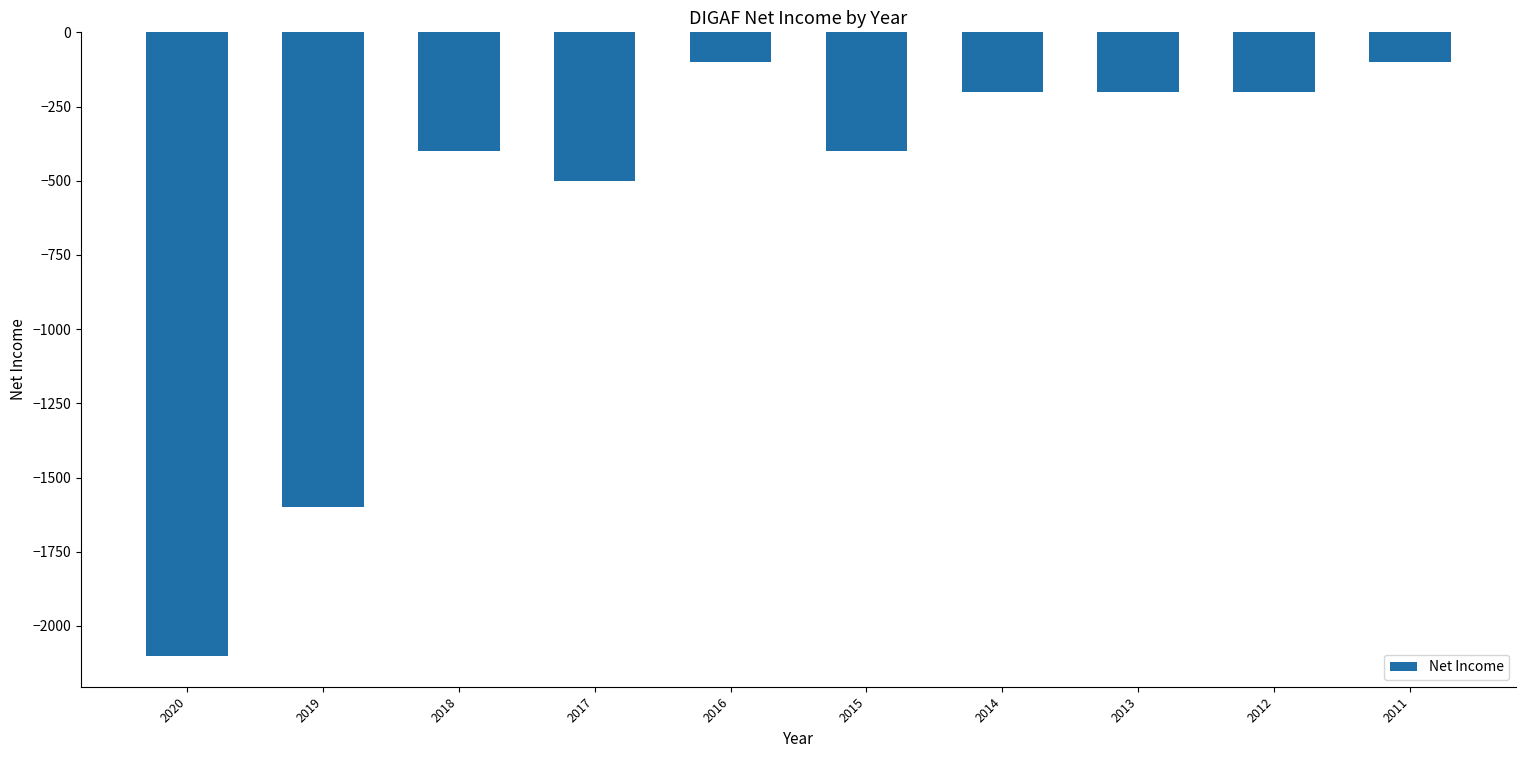

What is the maximum value shown in the chart?

-100